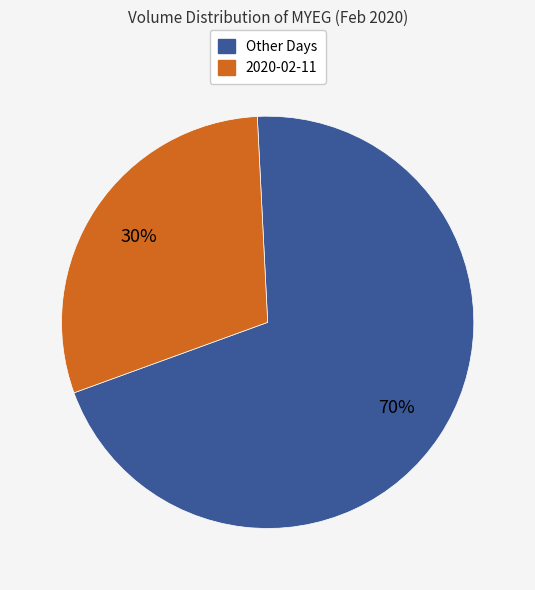

Does any single category account for the majority?

Yes